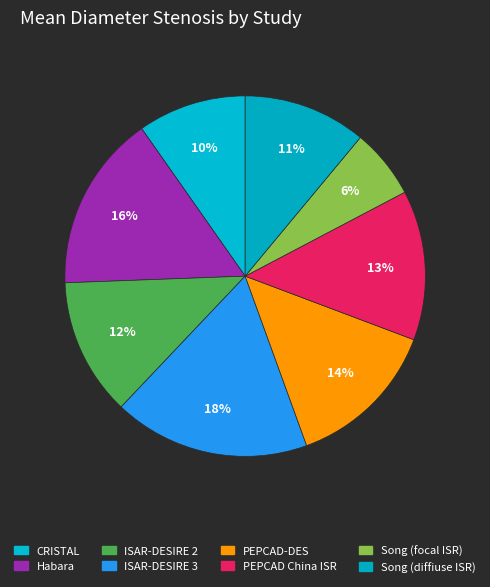

How many segments does this pie chart have?

8